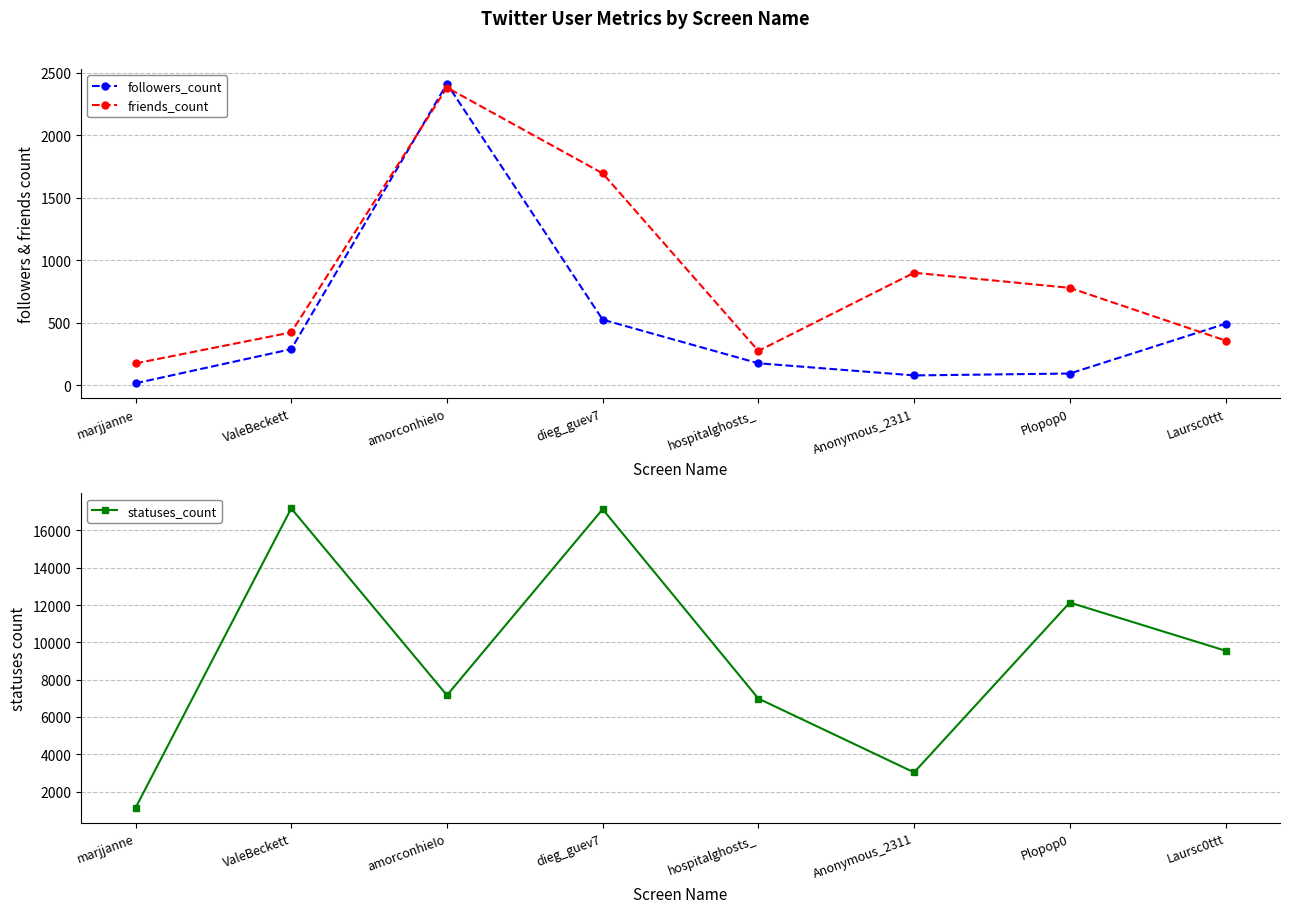

How many lines are shown in the chart?

3